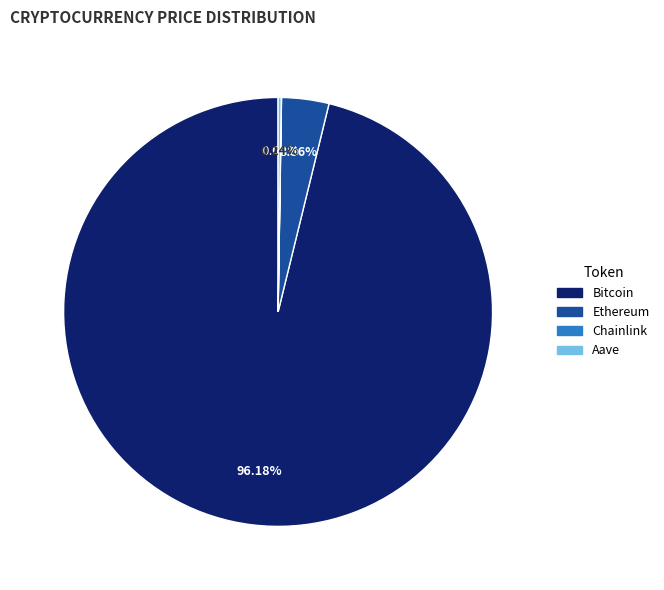

To the nearest percent, what is the difference between the largest and smallest slice percentages?

96%